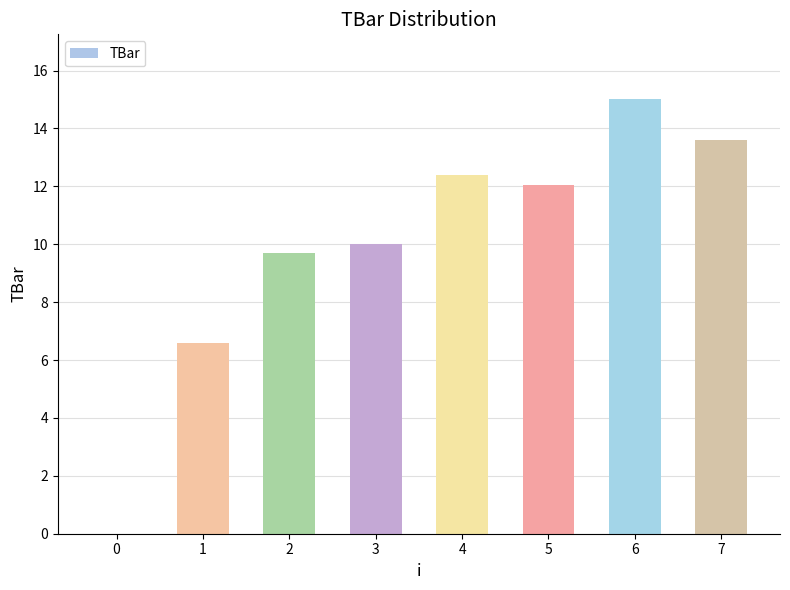

What is the change in value from 0 to 3?

+10.0